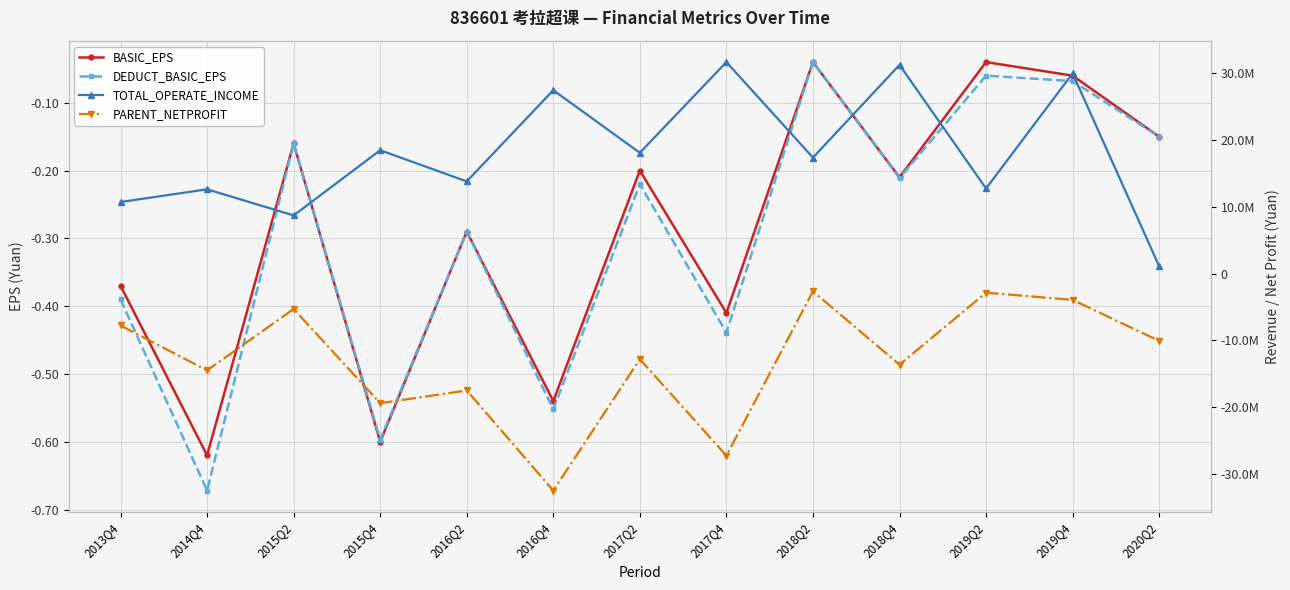

What is the spread (max minus min) of values at 2020Q2?

11168262.8